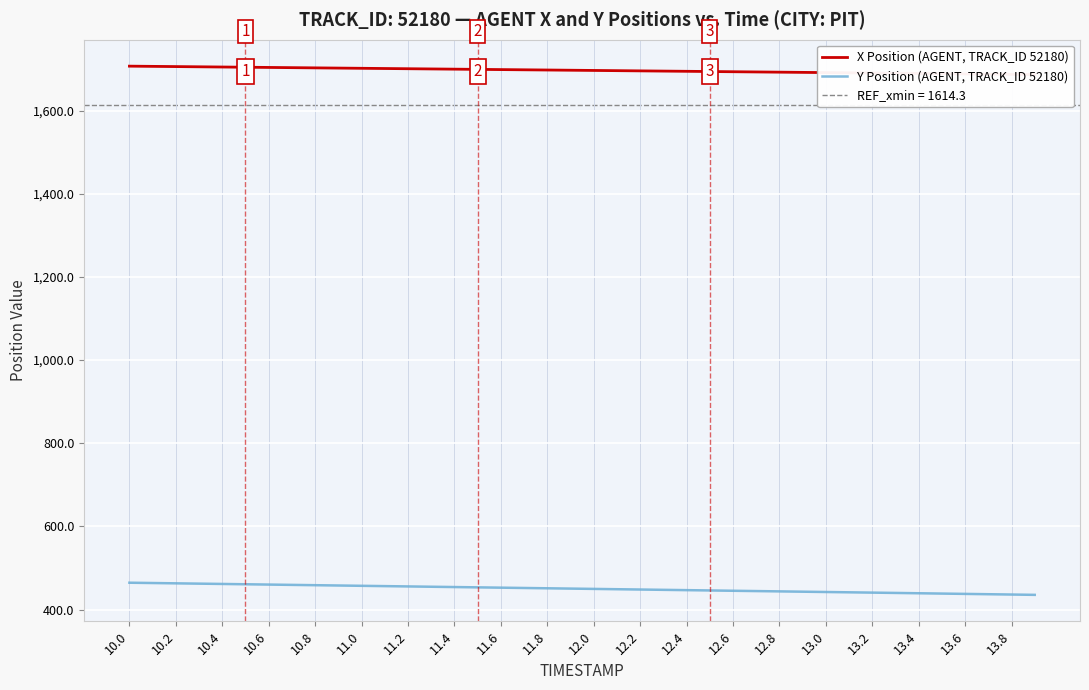

How many lines are shown in the chart?

2